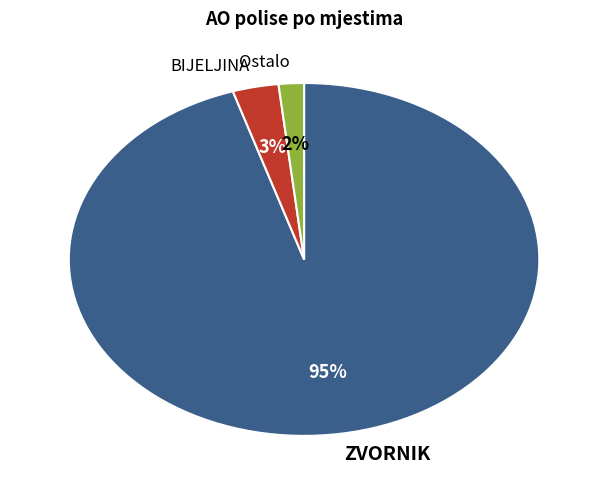

How many slices are in this pie chart?

3